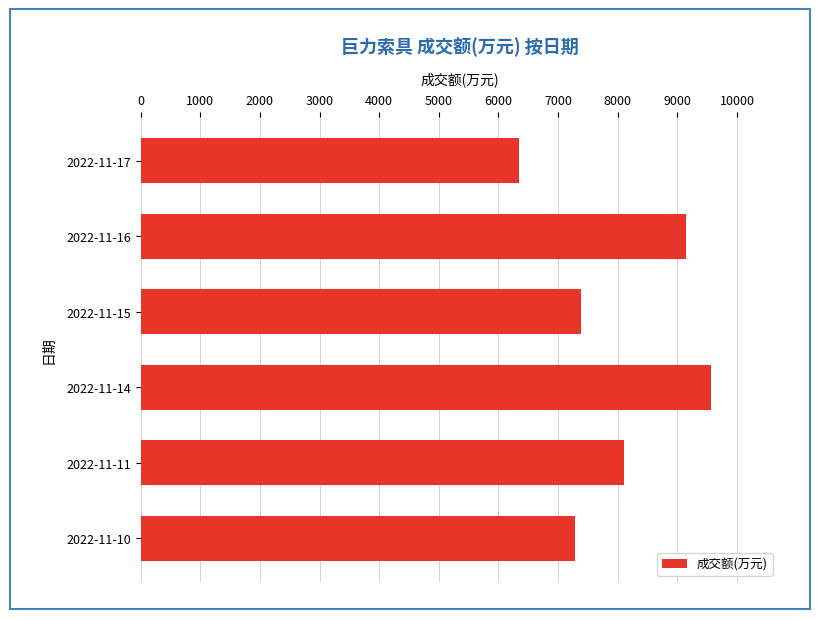

What is the difference between the second highest and minimum values?

2804